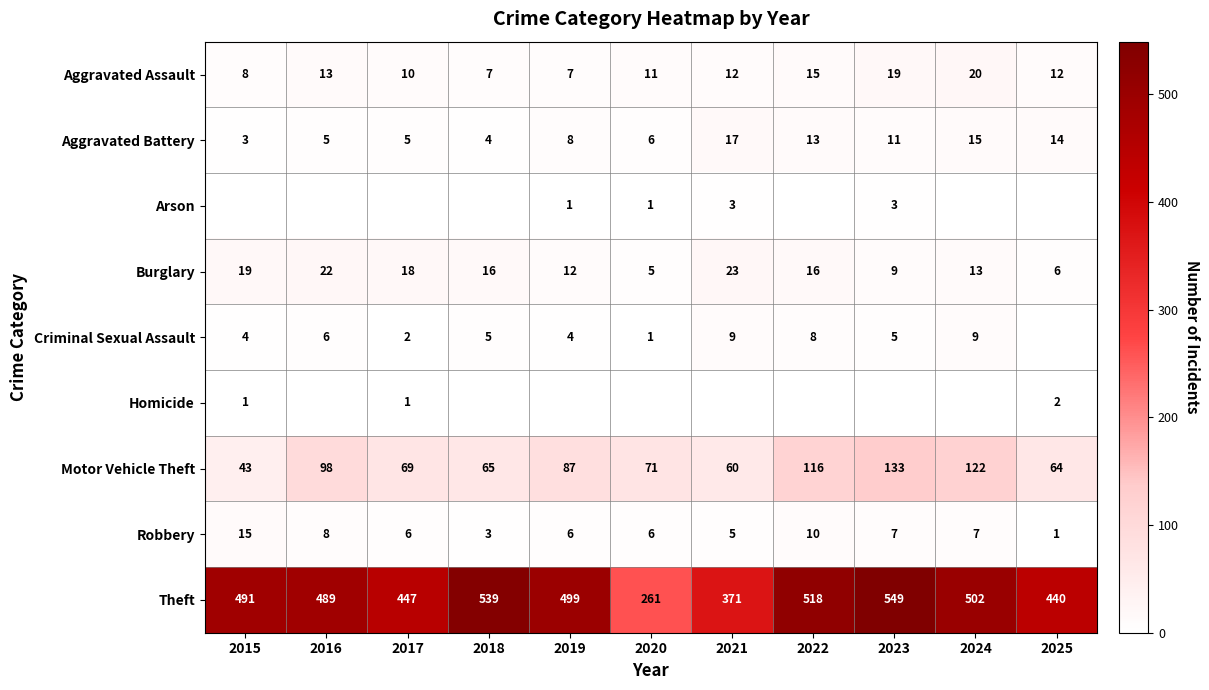

At which label does Criminal Sexual Assault reach its peak?

2021